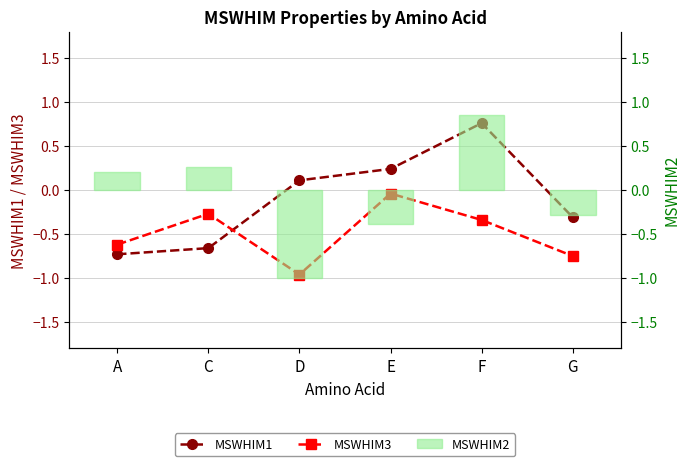

At D, list the series in order from smallest to largest.

MSWHIM2, MSWHIM3, MSWHIM1